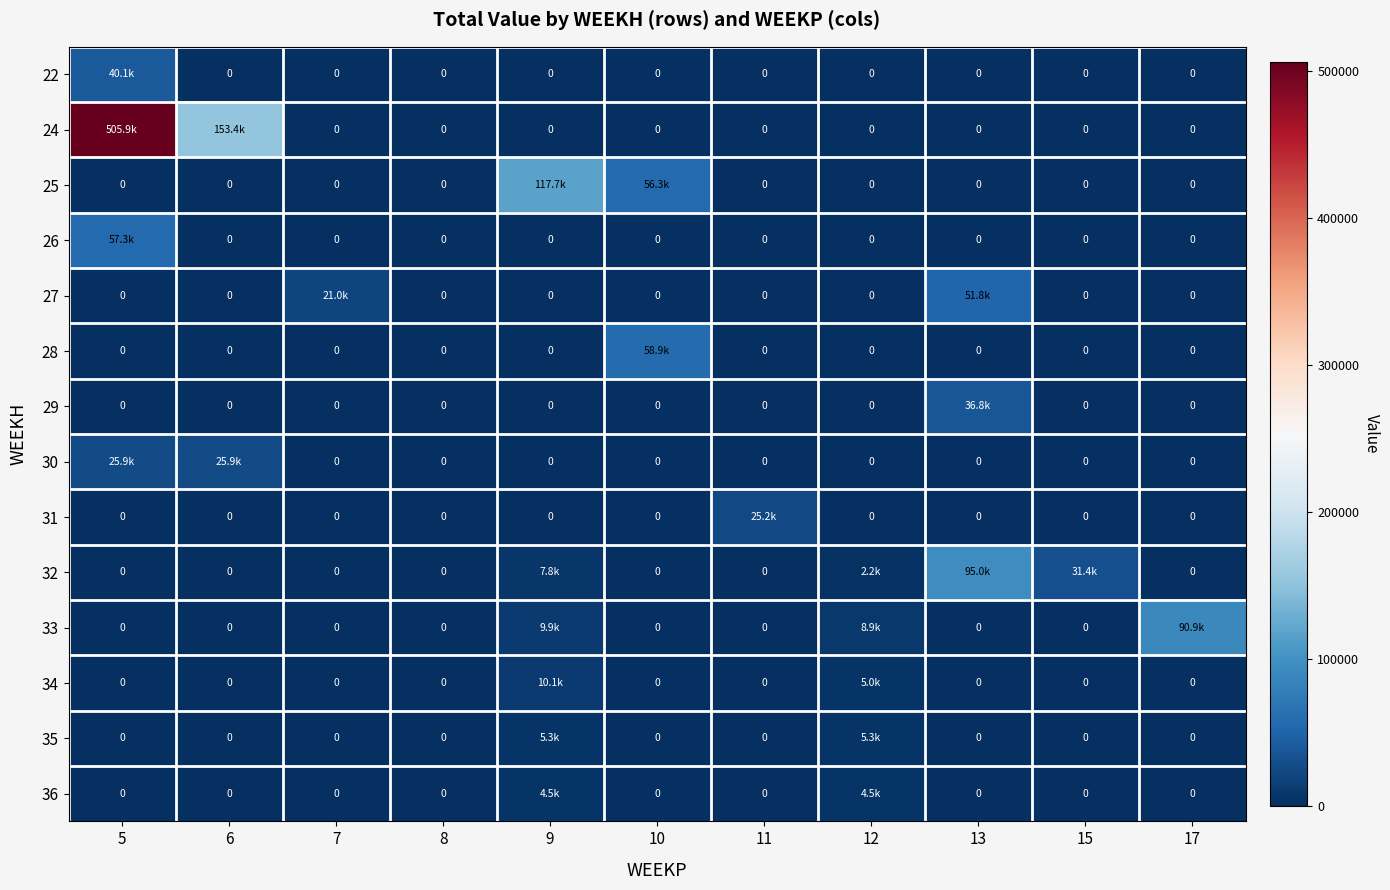

Which series has the largest range (max minus min)?

24